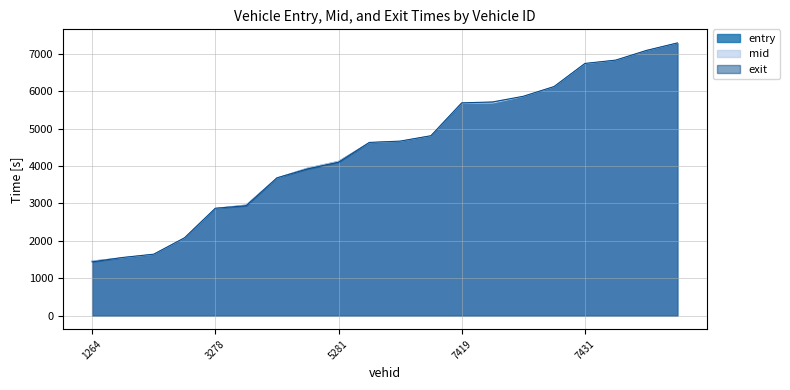

True or false: entry and mid cross at least once.

False